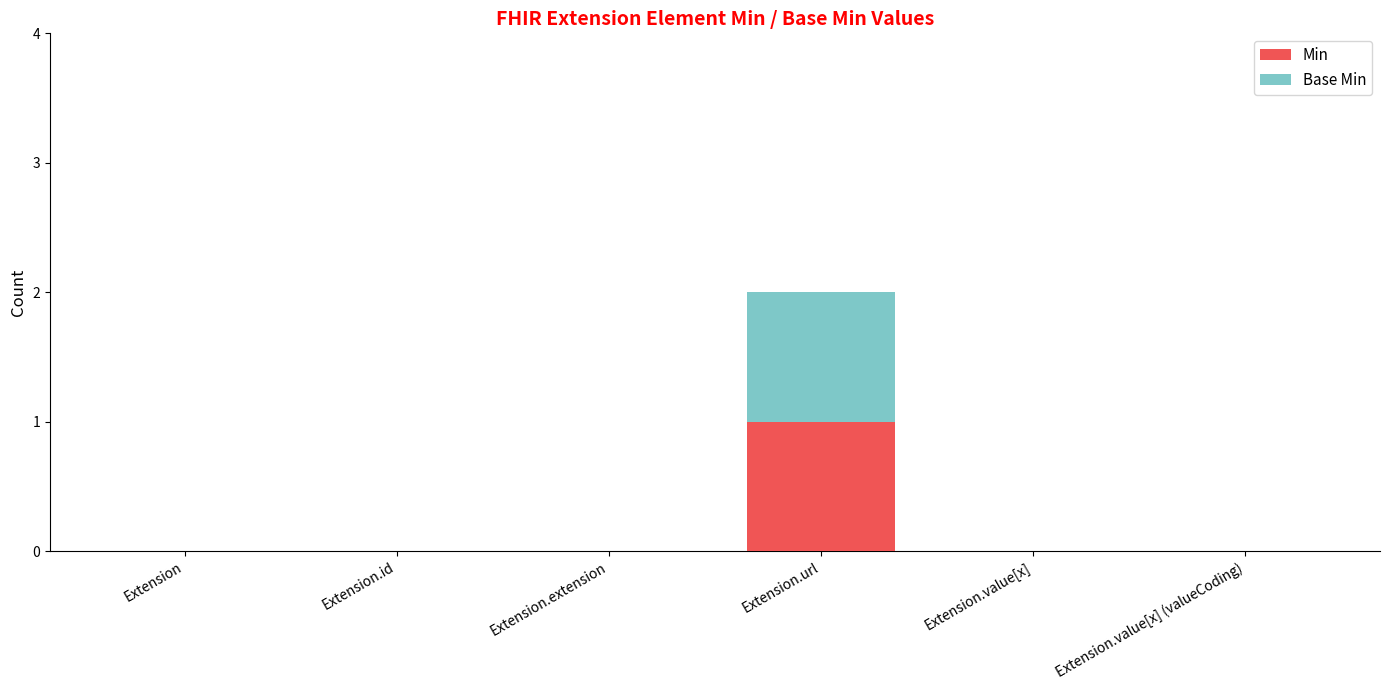

Is it true that Min equals 1 at Extension.url?

True